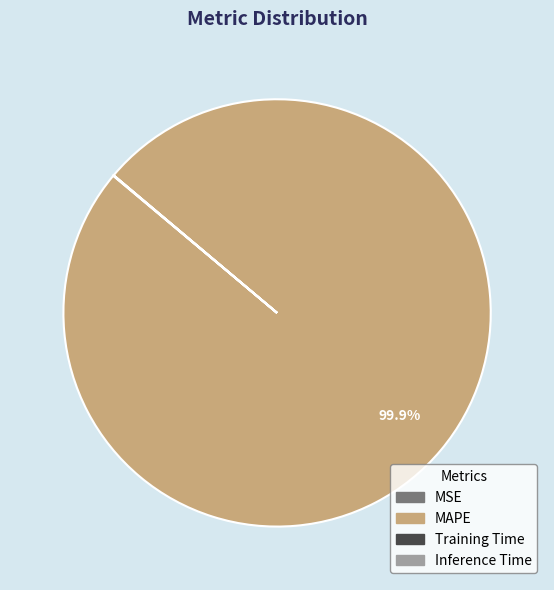

Which category accounts for the majority?

MAPE